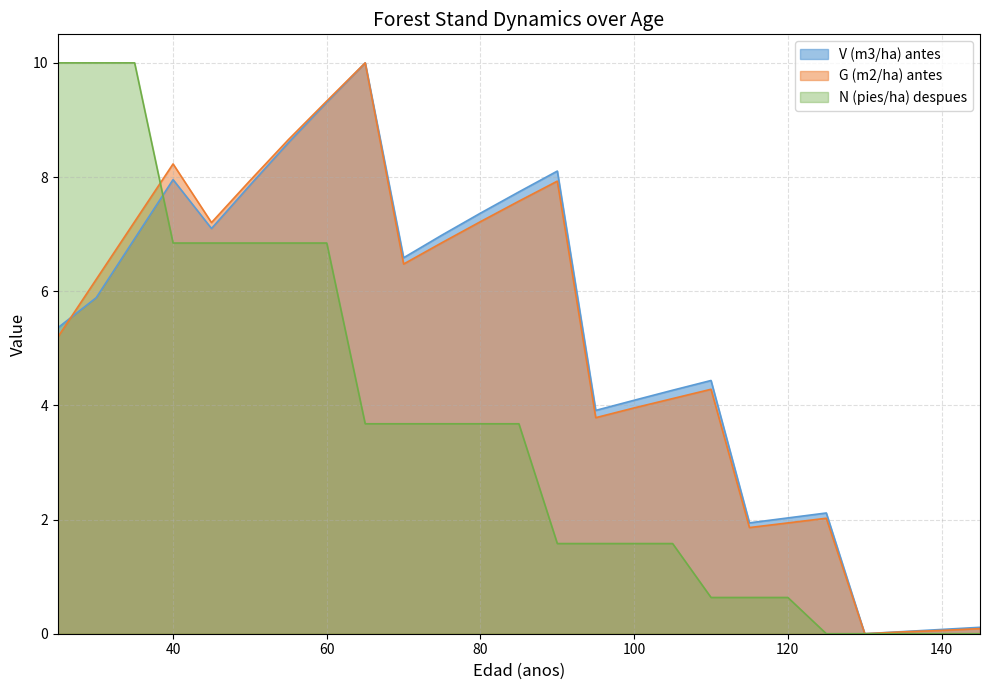

Which category has the lowest value in the V (m3/ha) antes series?

130